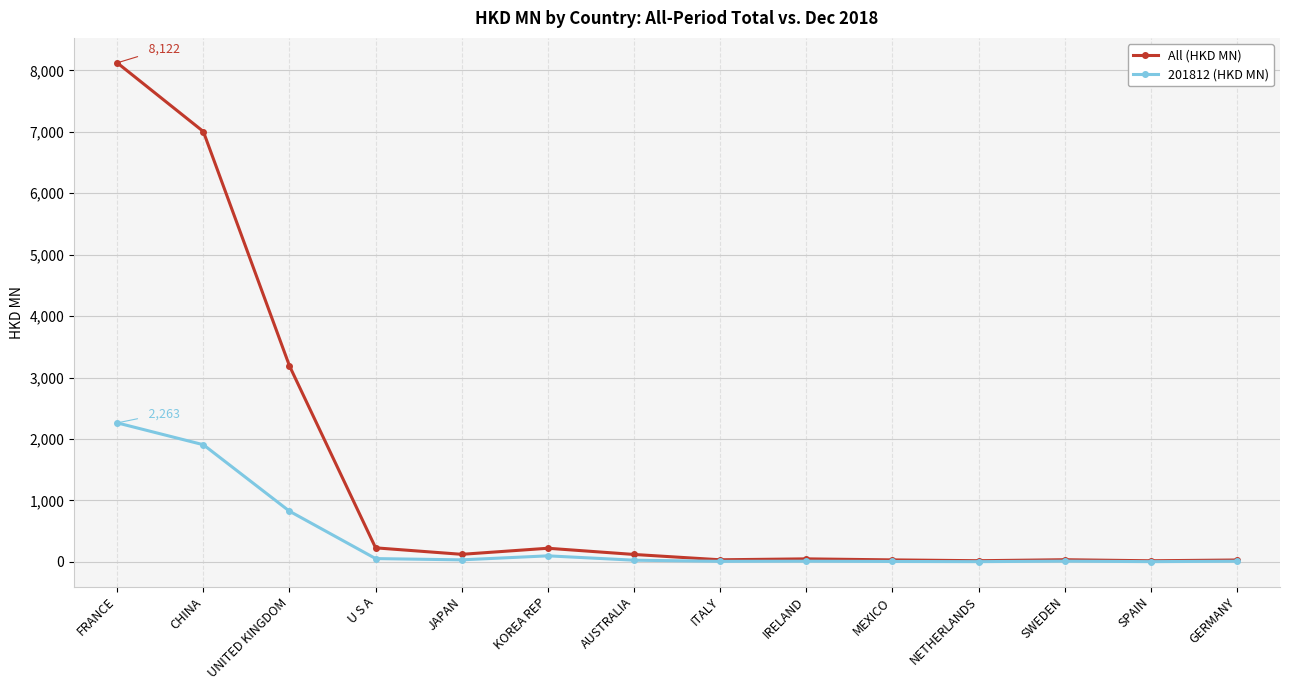

Which series has the largest total across all categories?

All (HKD MN)